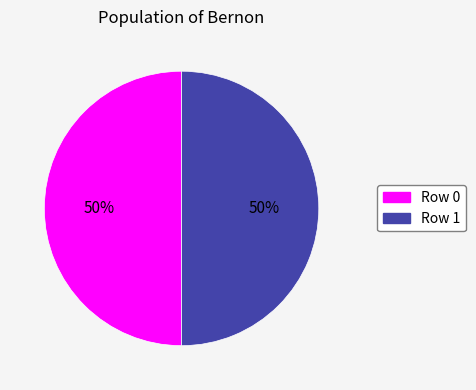

To the nearest percent, what is the average slice percentage?

50%